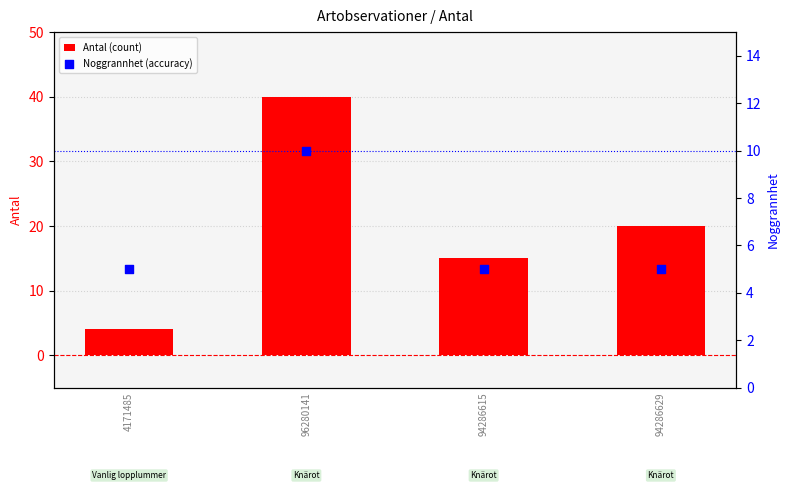

What is the total value across all series at 4171485?

9